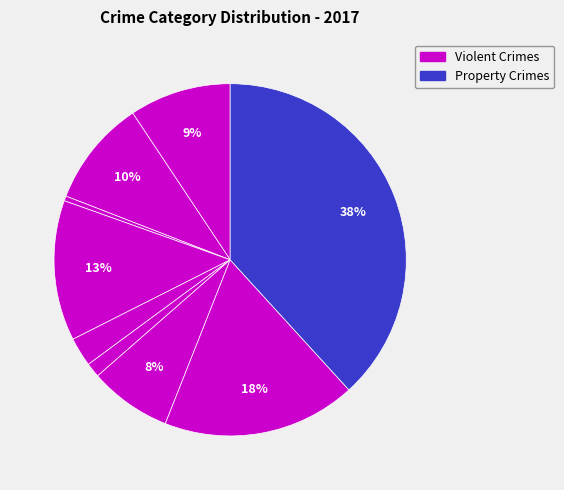

Does any single category account for the majority?

No